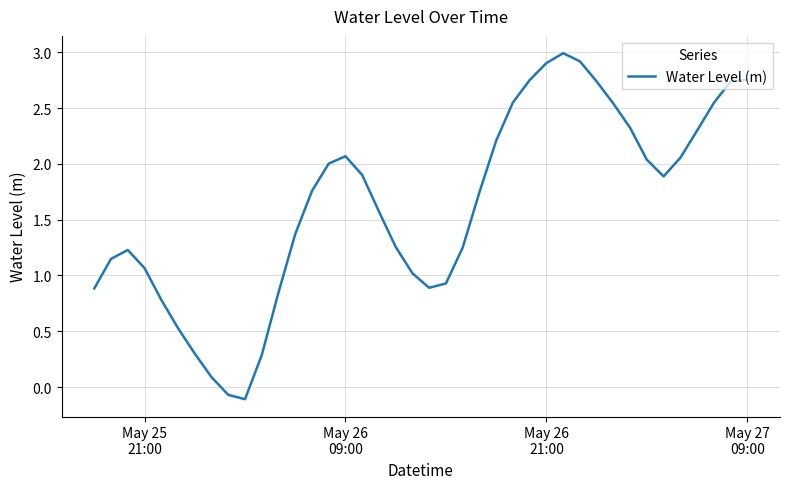

What is the difference between the maximum and minimum values?

3.1